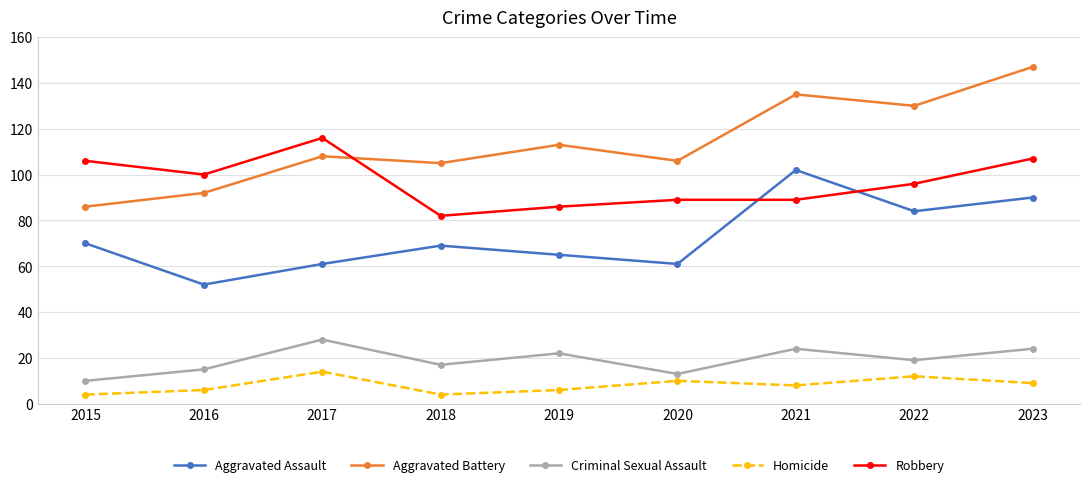

Is the value of Robbery at 2021 greater than the value of Aggravated Battery at 2018?

No